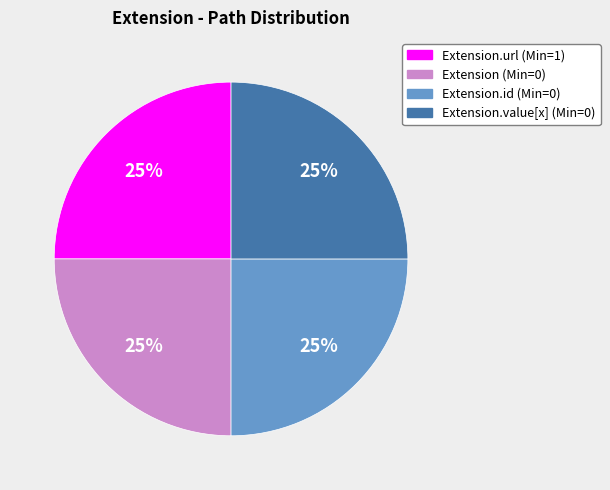

Does Extension (Min=0) represent more than half of the total?

No